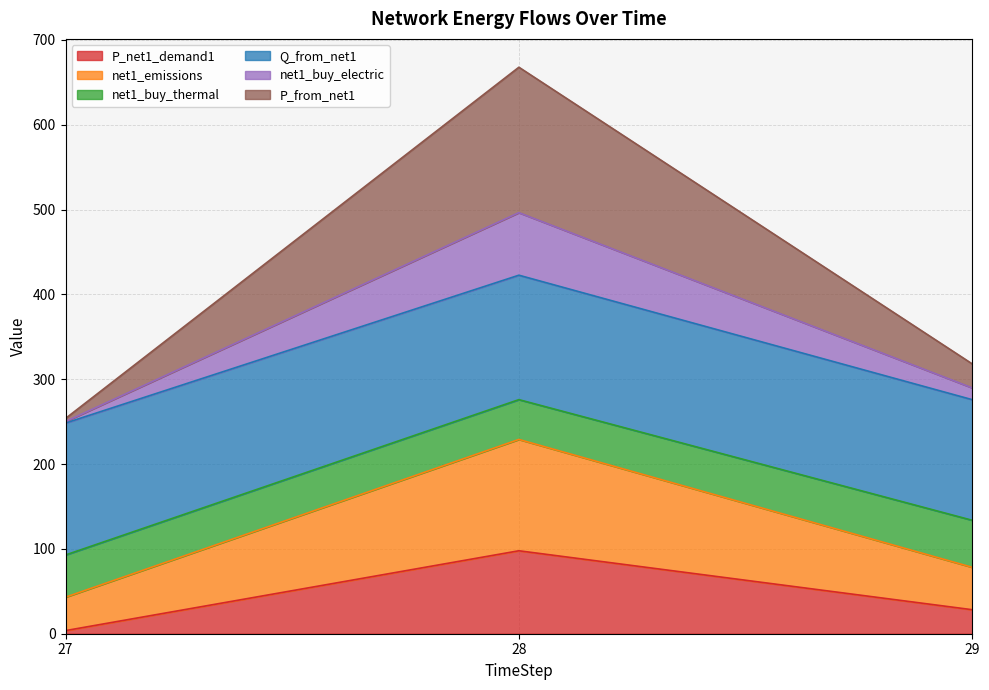

How many data points in P_net1_demand1 are less than 28?

1